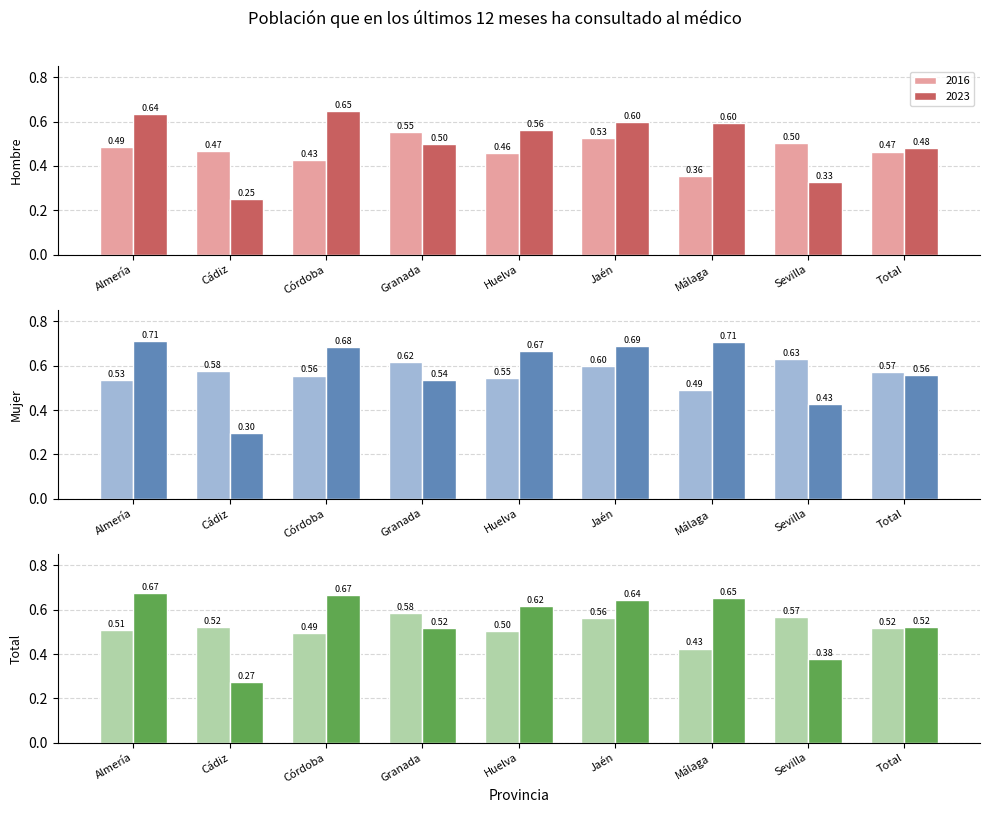

What position from the left is Total?

9